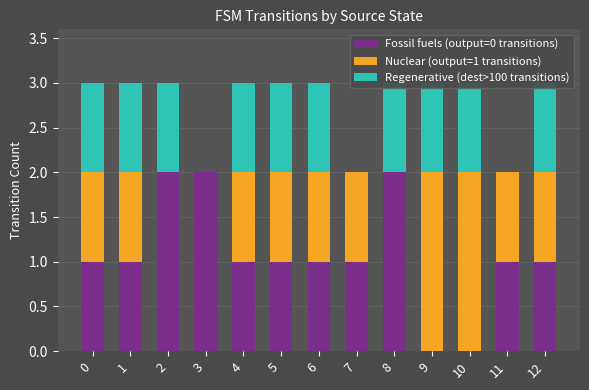

What is the difference between the maximum and second lowest values in the Nuclear (output=1 transitions) series?

2